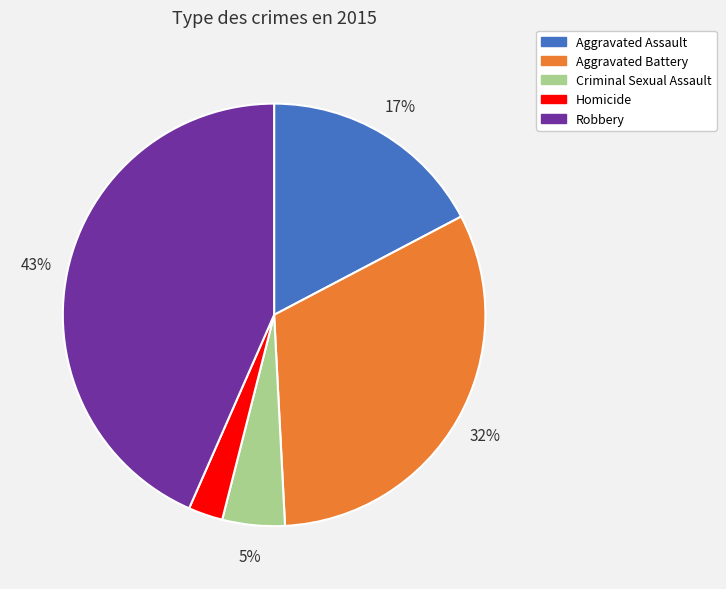

To the nearest percent, what portion does Homicide represent?

3%